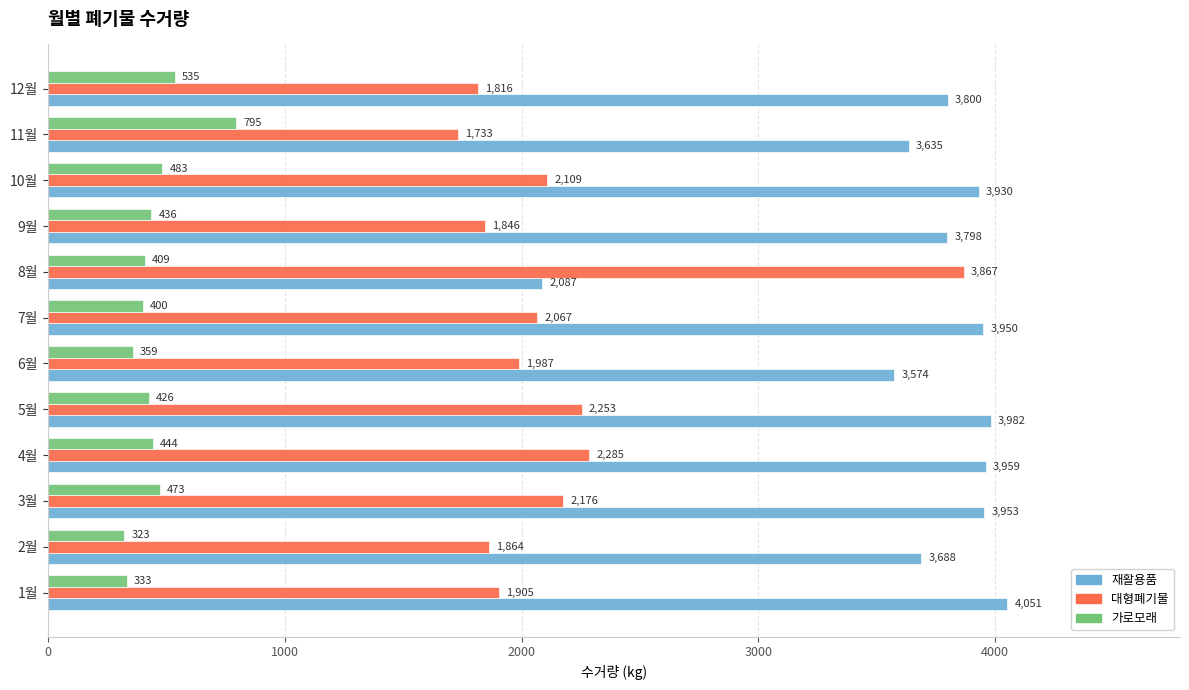

Rank the categories by 가로모래 value from lowest to highest.

2월, 1월, 6월, 7월, 8월, 5월, 9월, 4월, 3월, 10월, 12월, 11월